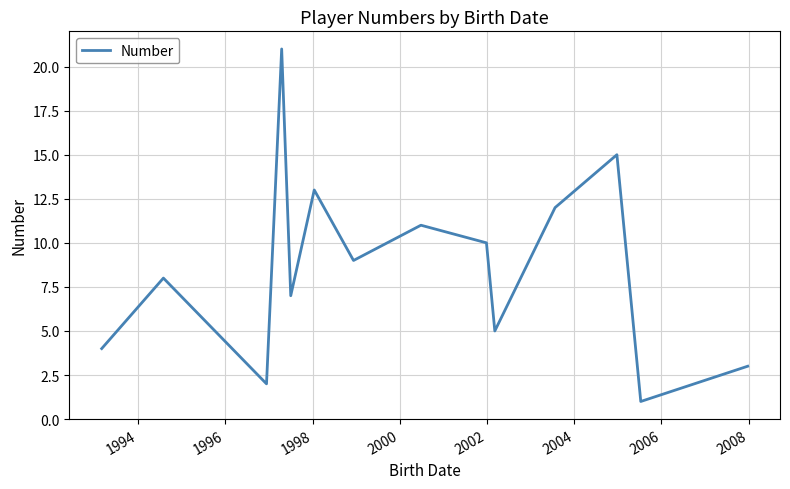

What is the greatest value displayed?

21